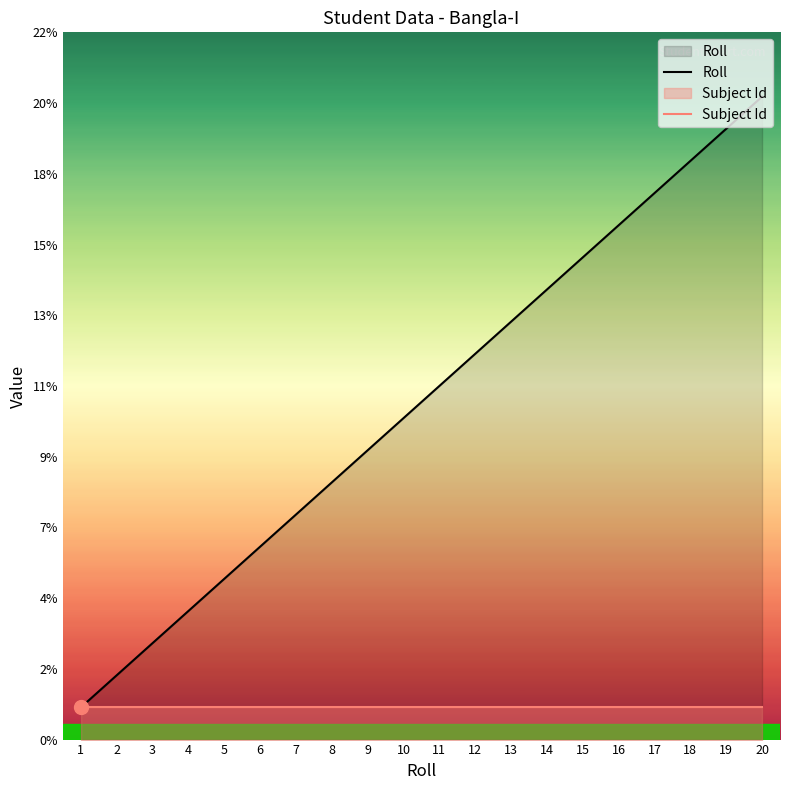

How many series are shown in this chart?

2